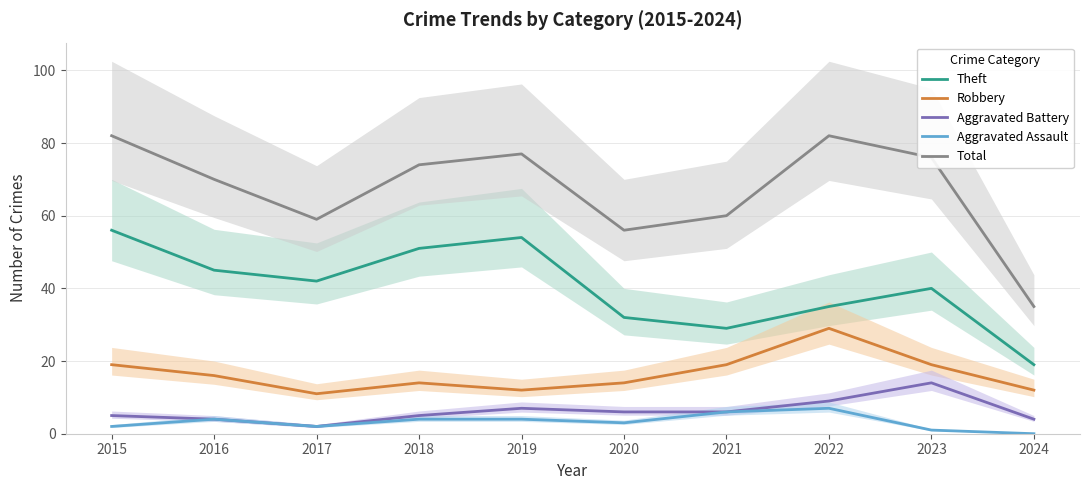

Does the chart display data point markers on the line(s)?

No